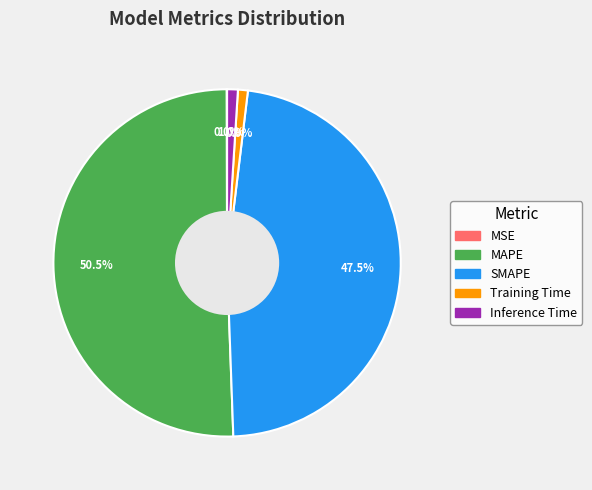

Is there a majority slice in this chart?

Yes